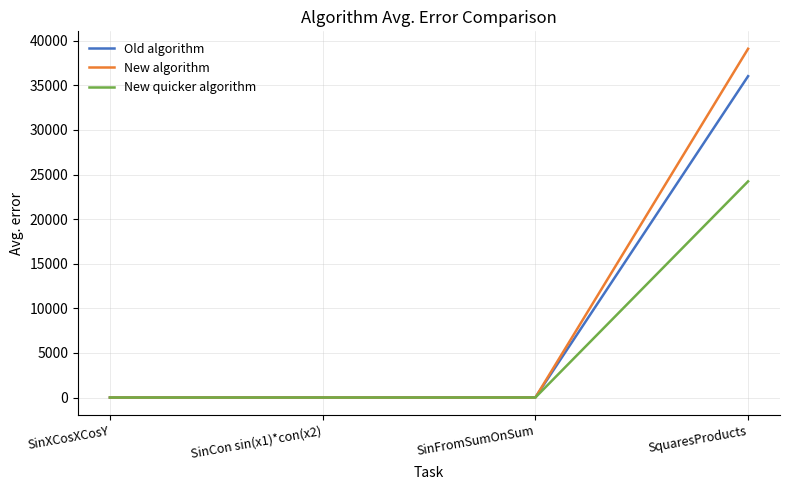

Which label corresponds to the largest value in the chart?

SquaresProducts